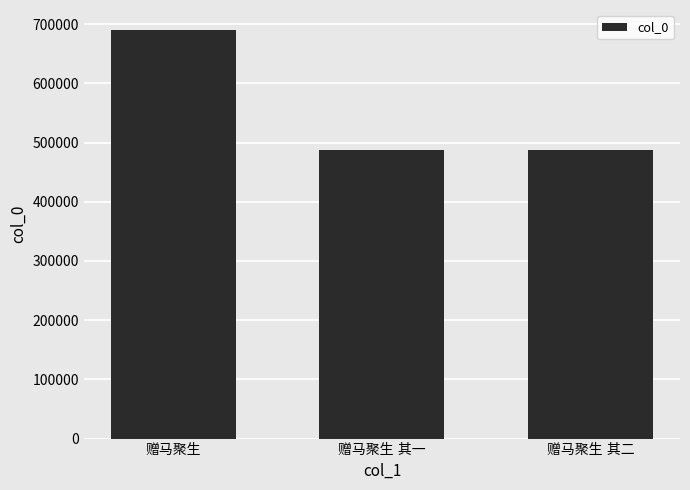

How many data points are less than 487898?

1